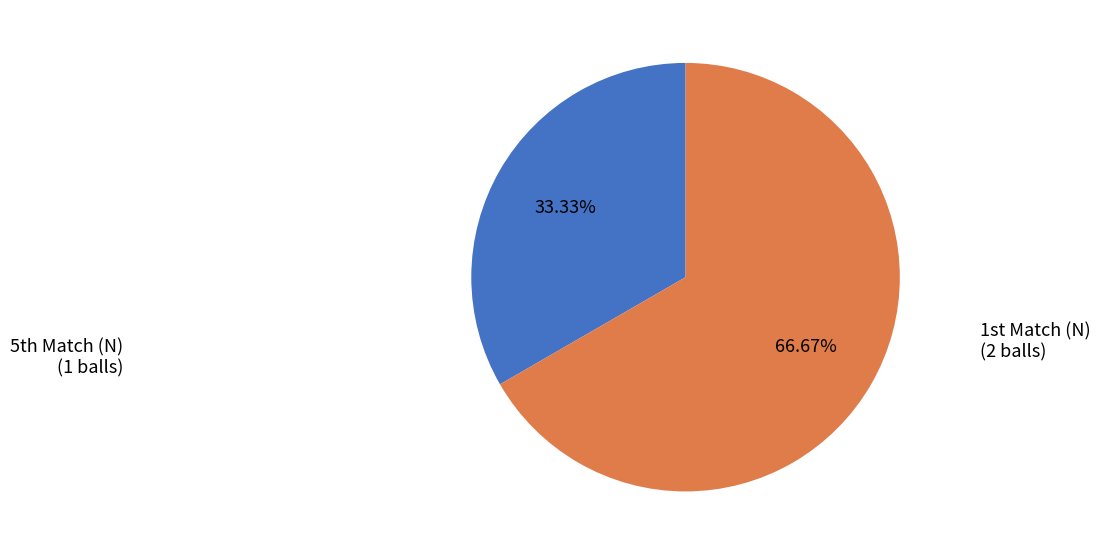

What is the largest slice in the pie chart?

1st Match (N)